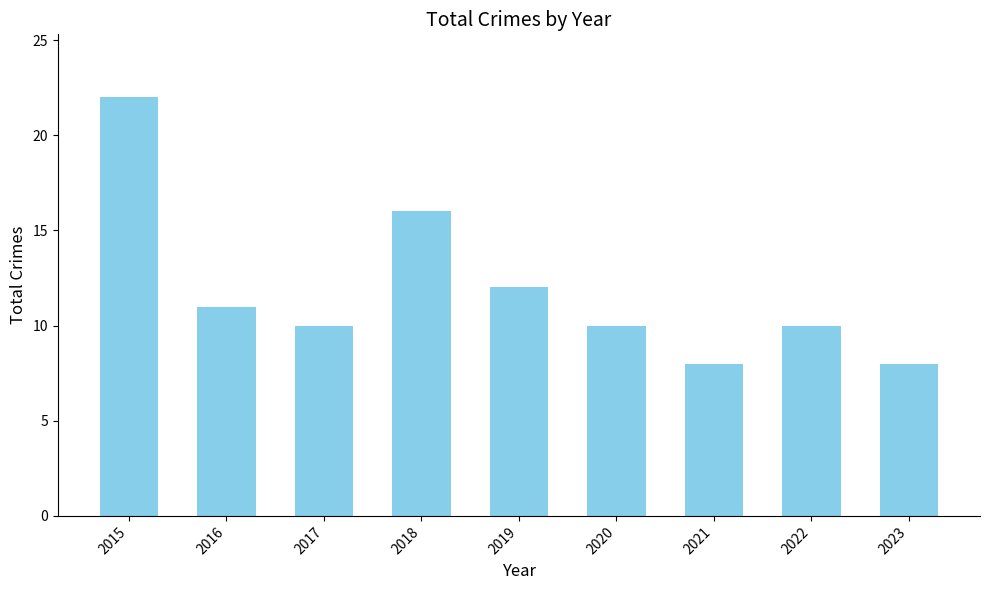

What value does the data have at 2023, to the nearest 5?

10